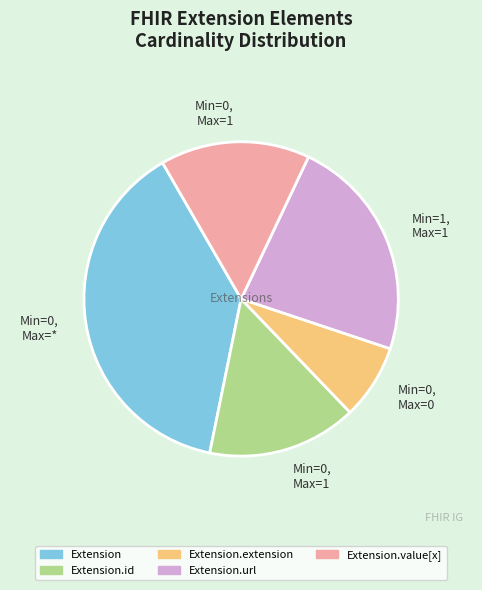

How many slices are in this pie chart?

5